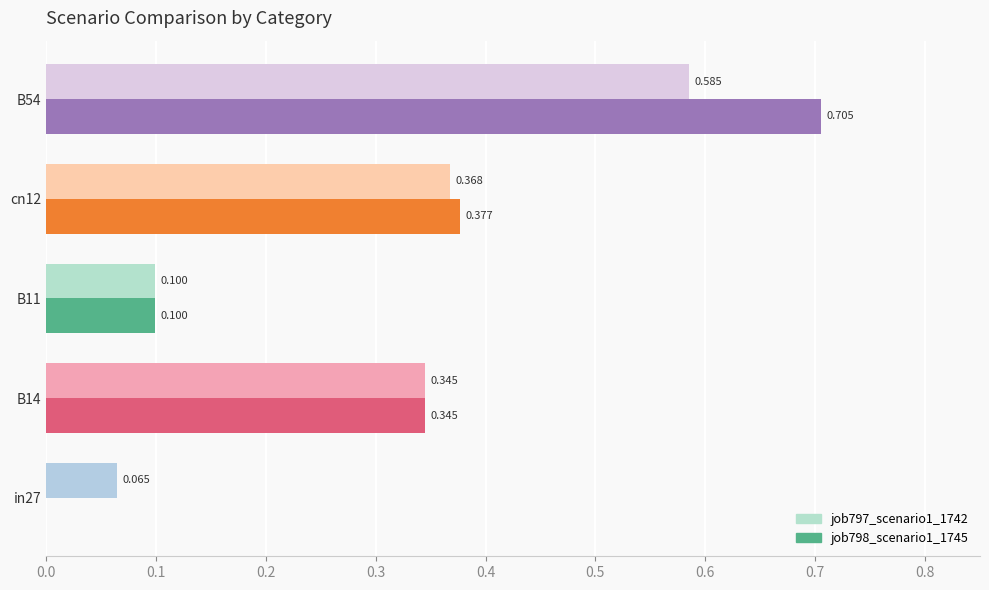

Is the value of job798_scenario1_1745 at in27 greater than the value of job797_scenario1_1742 at B54?

No